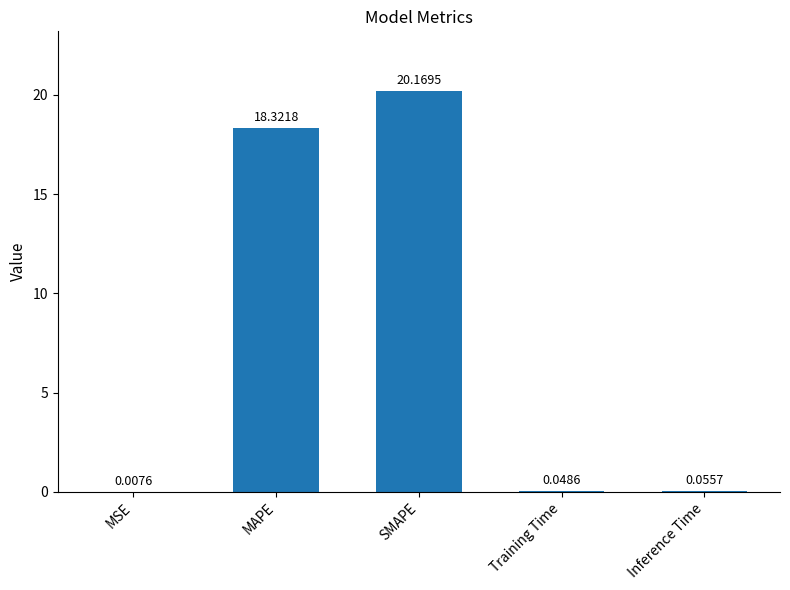

What is the sum of all values?

38.6